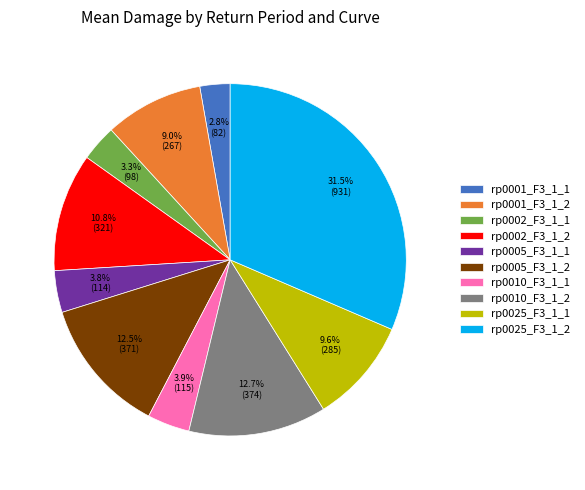

Which slice is the smallest?

rp0001_F3_1_1